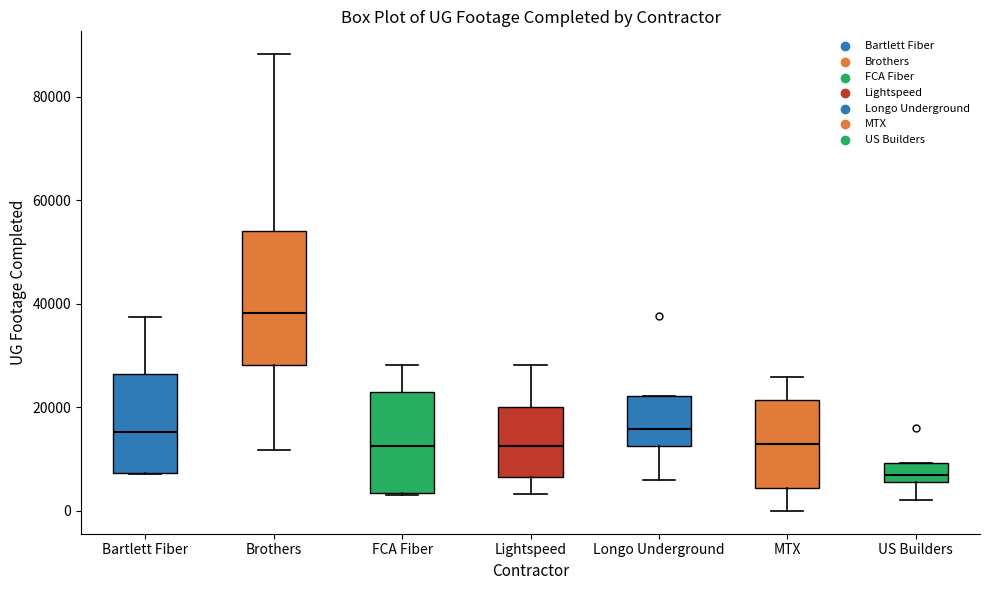

Where is the upper edge of the box for Bartlett Fiber on the y-axis? The values are not printed on the chart, so give them approximately, as read against the axis.

26000